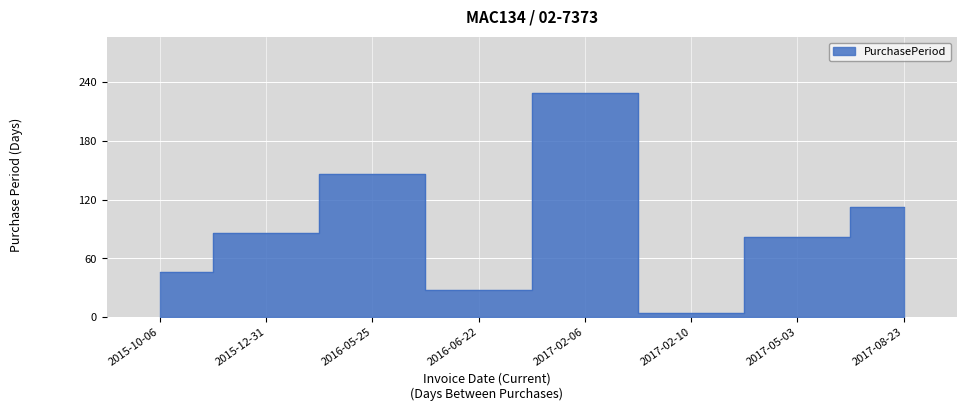

Where does the data first go above 86?

2016-05-25